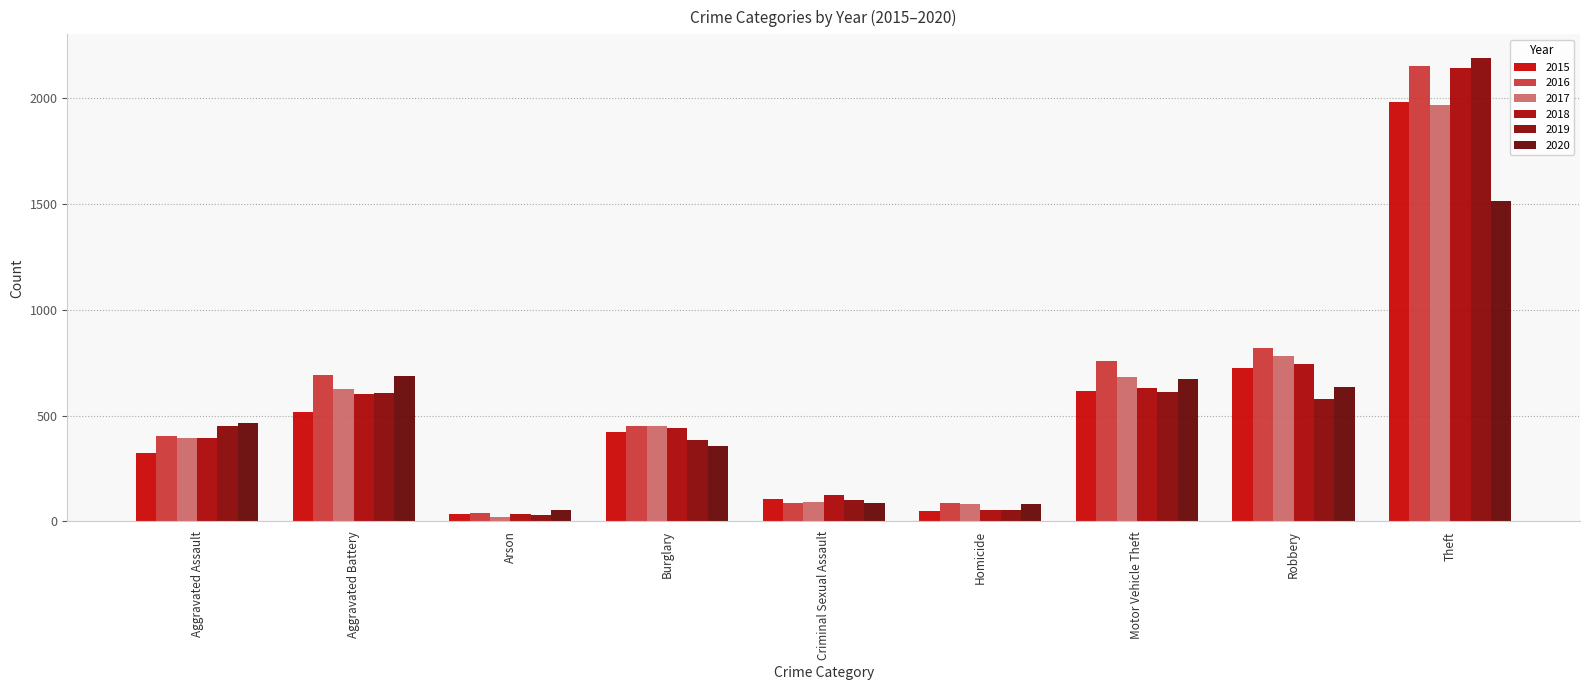

At which label does 2016 first exceed 451?

Aggravated Battery